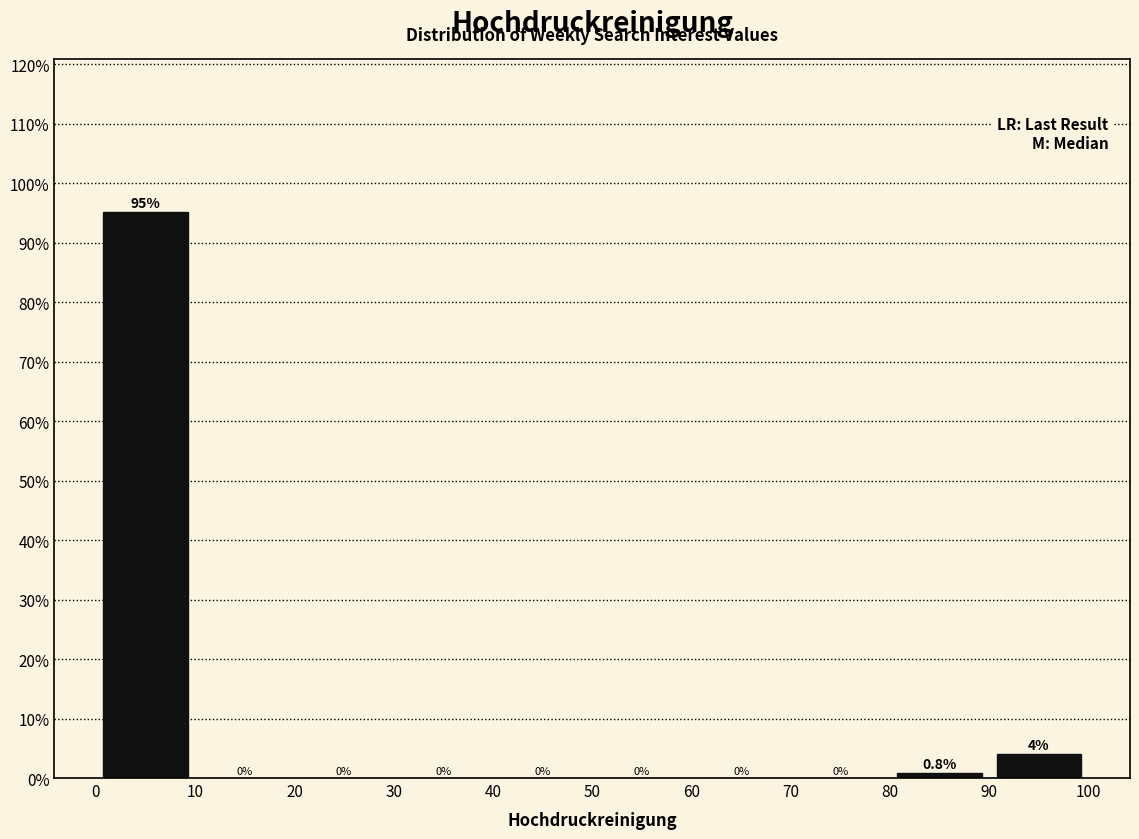

Over which range of the x-axis is the bar tallest?

0 to 10